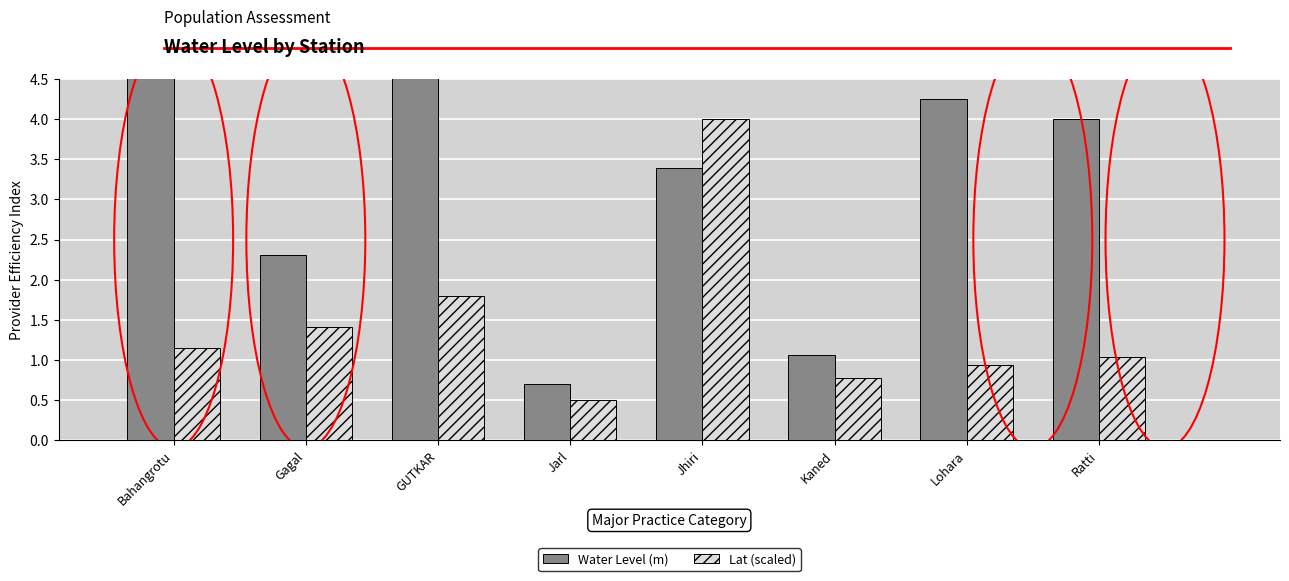

At which category is the sum across all series the highest?

Jhiri